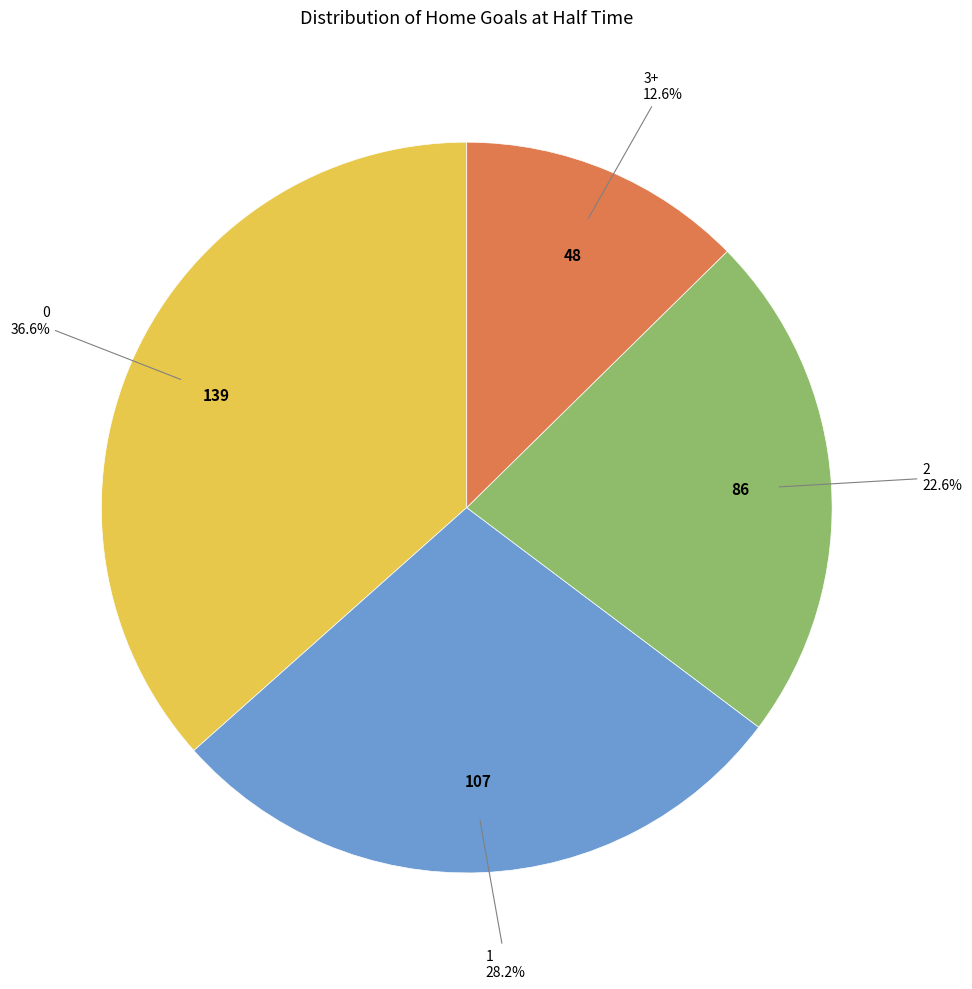

To the nearest percent, what is the average slice percentage?

25%